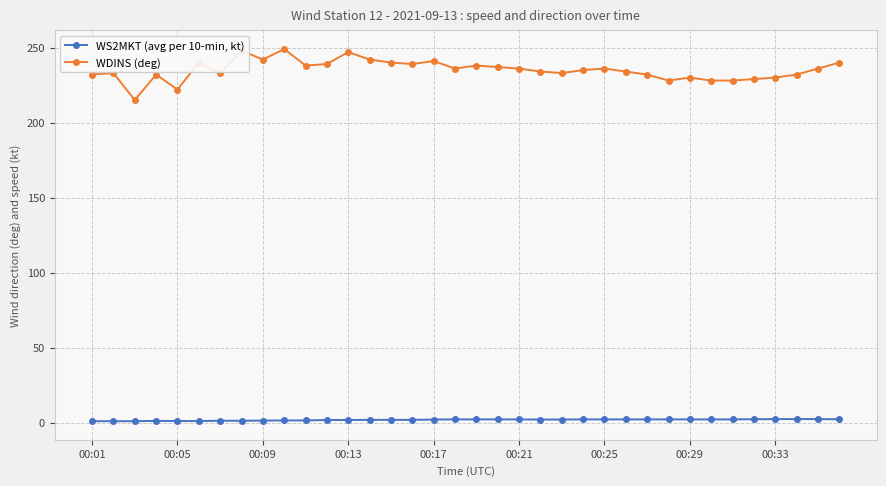

Rank the series by their average value, from highest to lowest.

WDINS (deg), WS2MKT (avg per 10-min, kt)